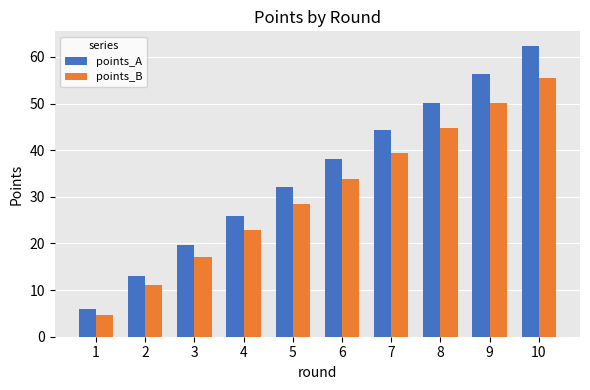

Reading left to right, list all the values displayed in this chart.

points_A: 6.0	13.0	19.7	25.9	32.0	38.1	44.3	50.2	56.3	62.4
points_B: 4.7	11.0	17.1	22.8	28.4	33.9	39.4	44.7	50.1	55.6